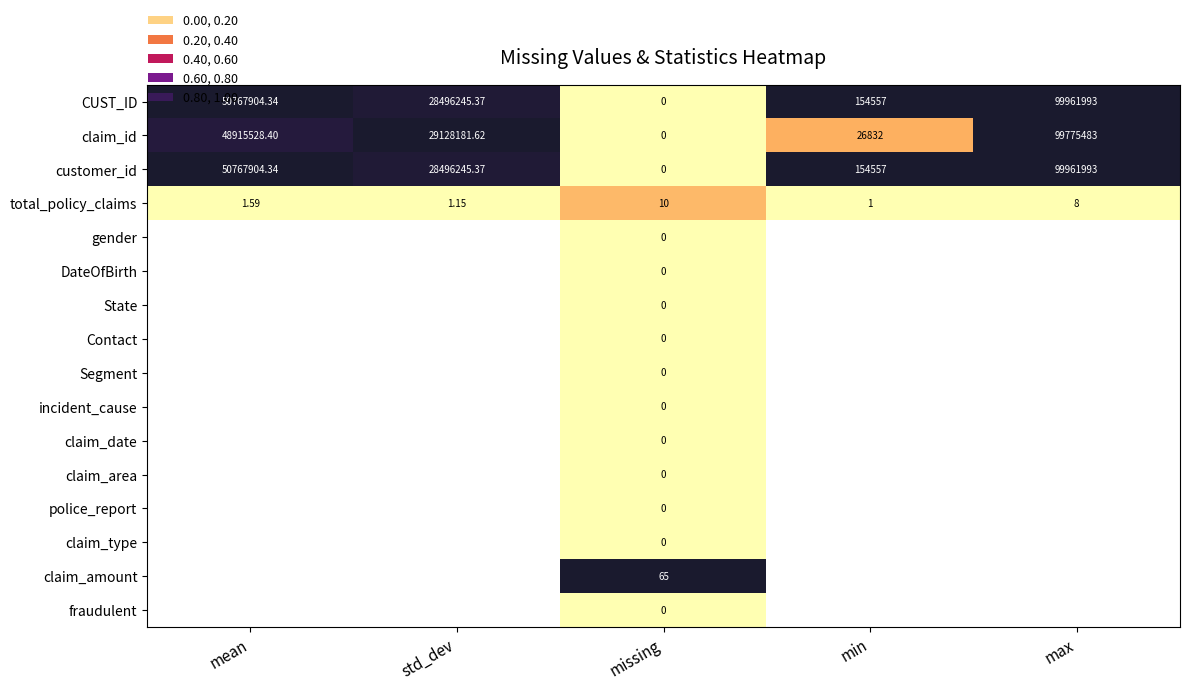

Where is CUST_ID nearest to the value 49980996?

mean